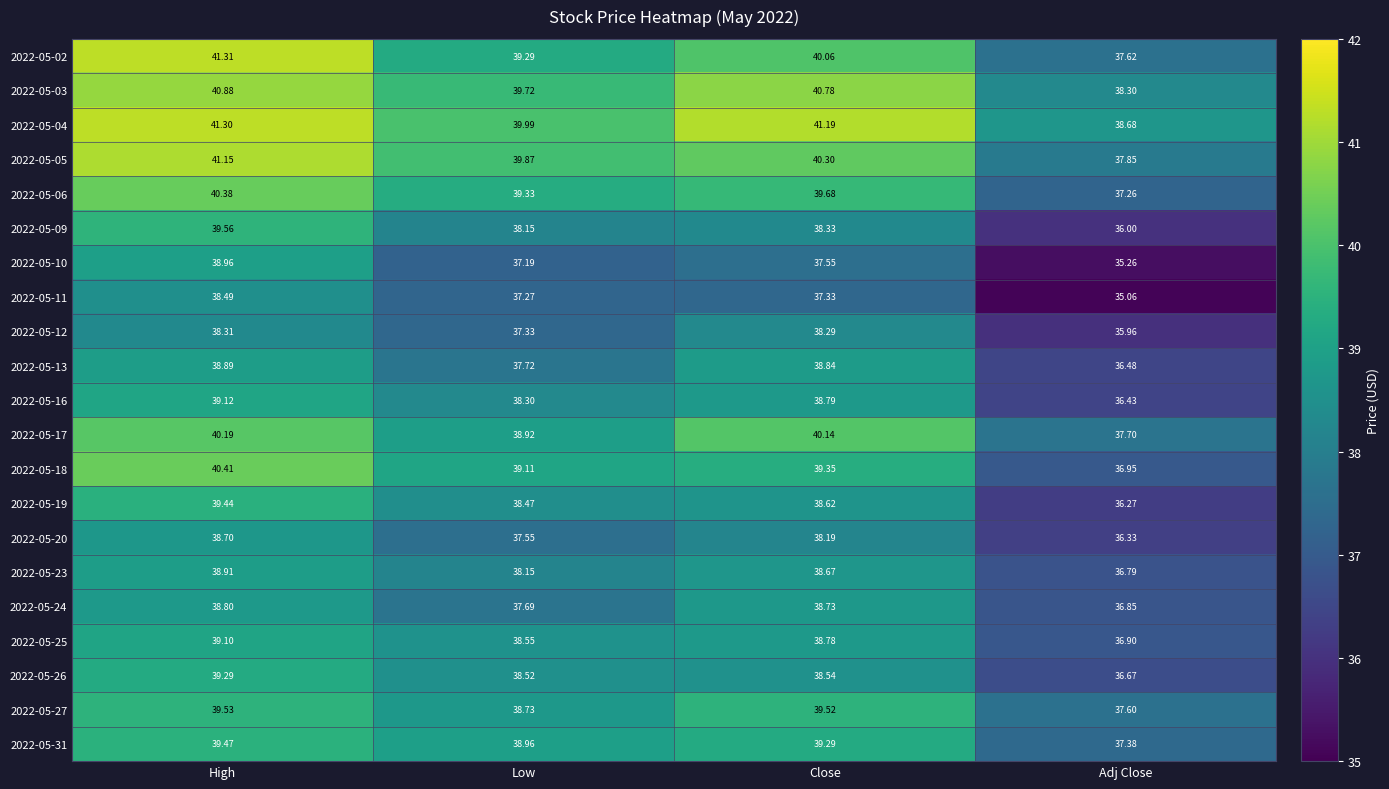

Which label corresponds to the largest value in the chart?

High